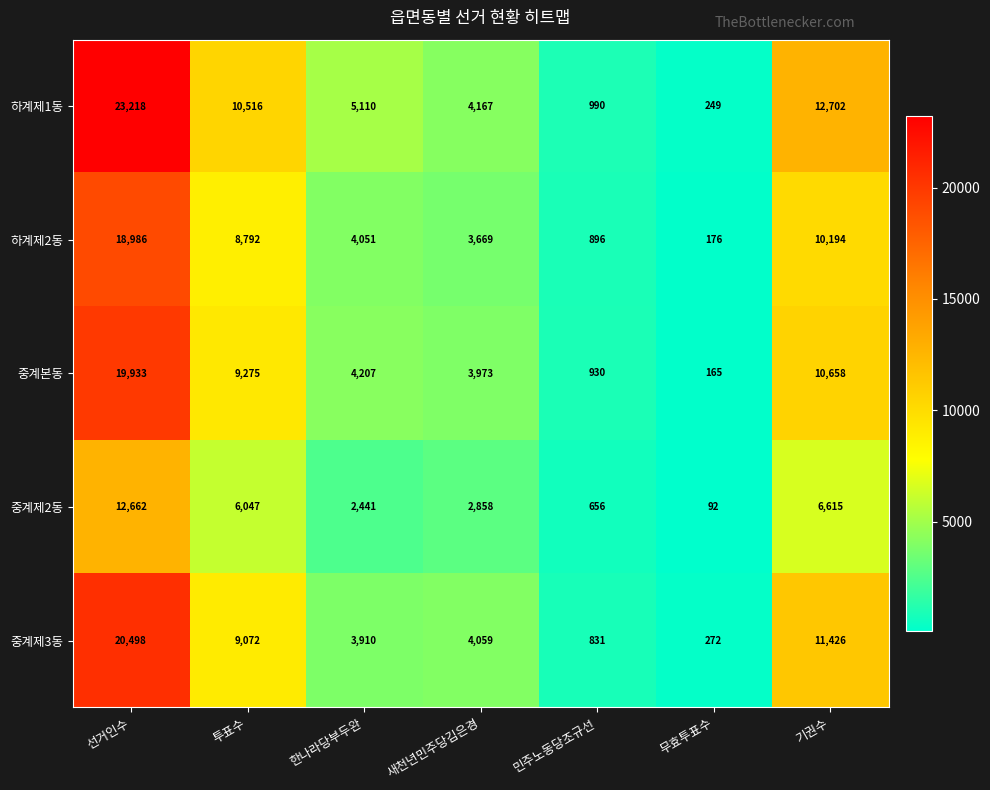

What is the smallest value displayed?

92